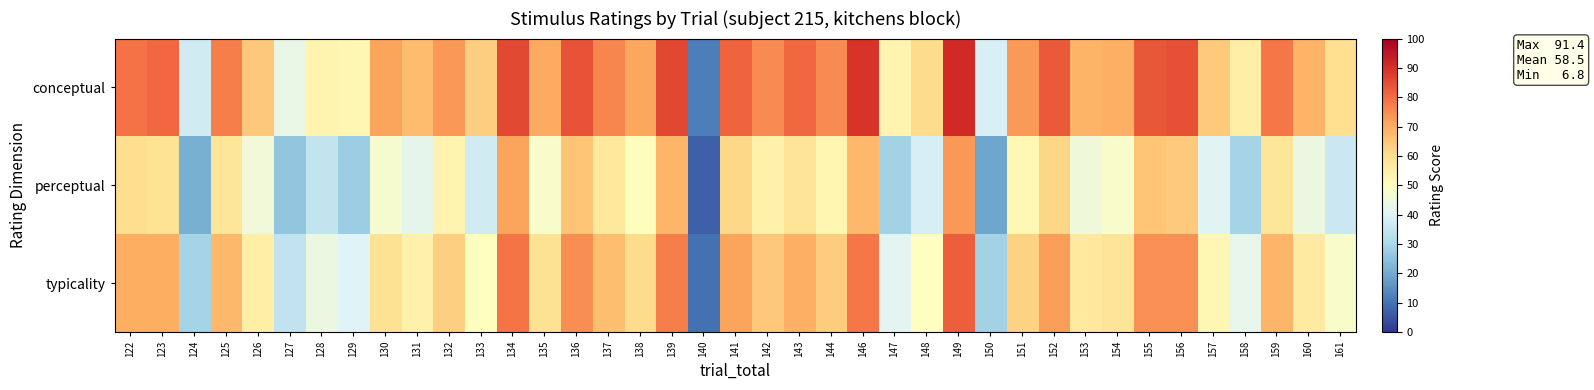

Which series has the largest total across all categories?

conceptual